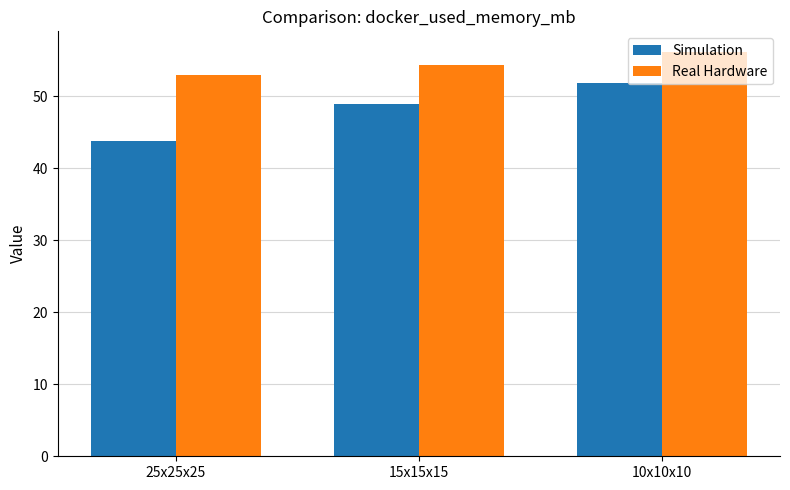

Which category has the lowest value across all series?

25x25x25